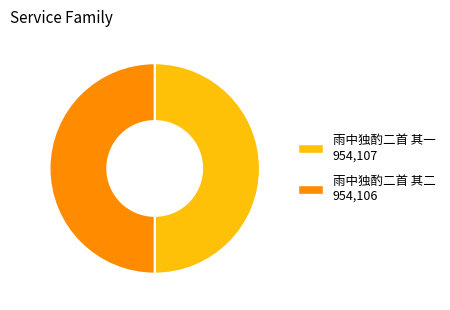

The 雨中独酌二首 其二 slice represents 50% of the pie. True or false?

True